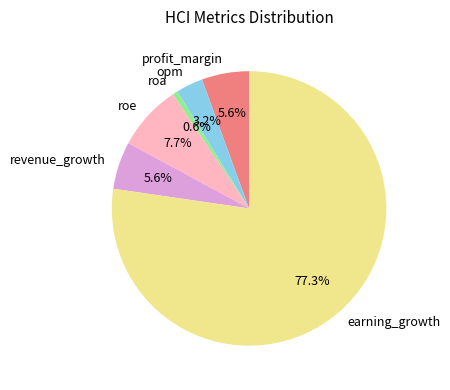

Count the number of slices in the pie.

6